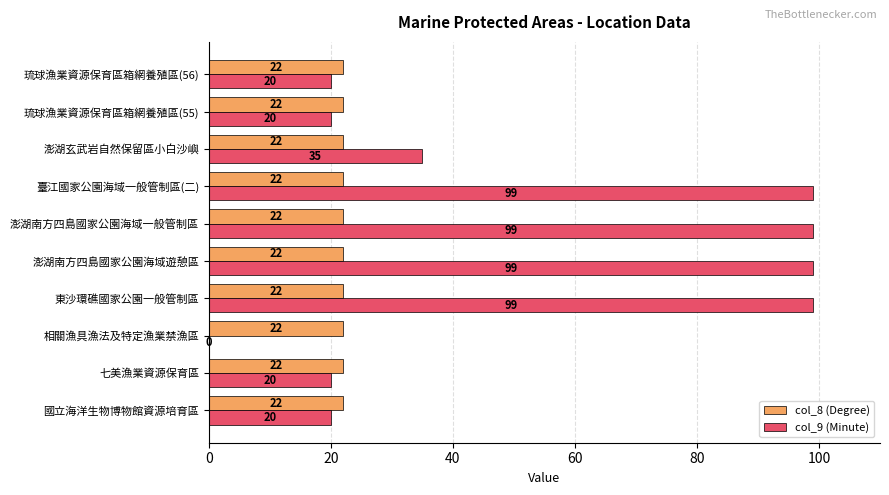

What is the maximum value shown in the chart?

99